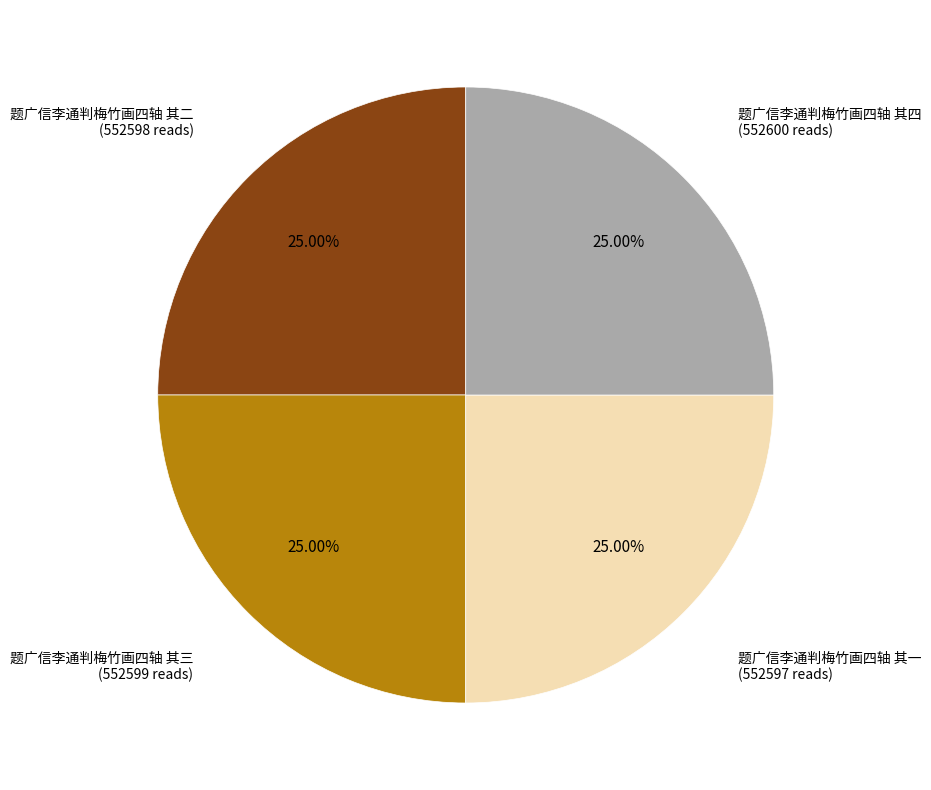

How many slices are in this pie chart?

4